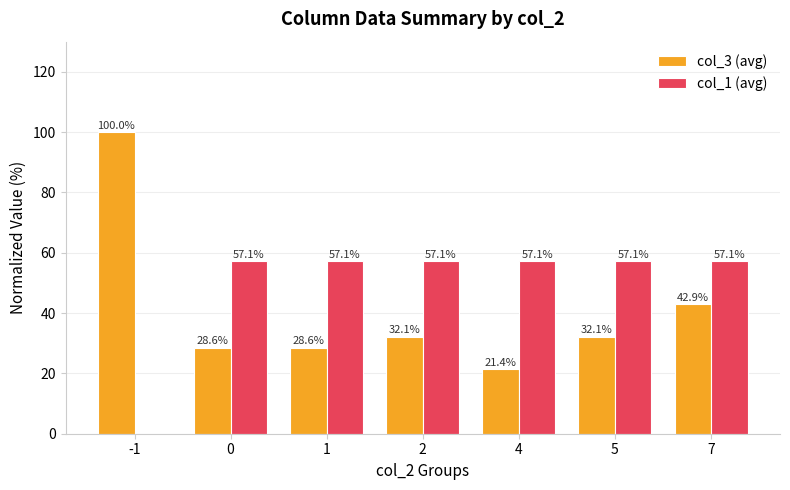

Are the bars grouped side by side (vs. stacked)?

Yes